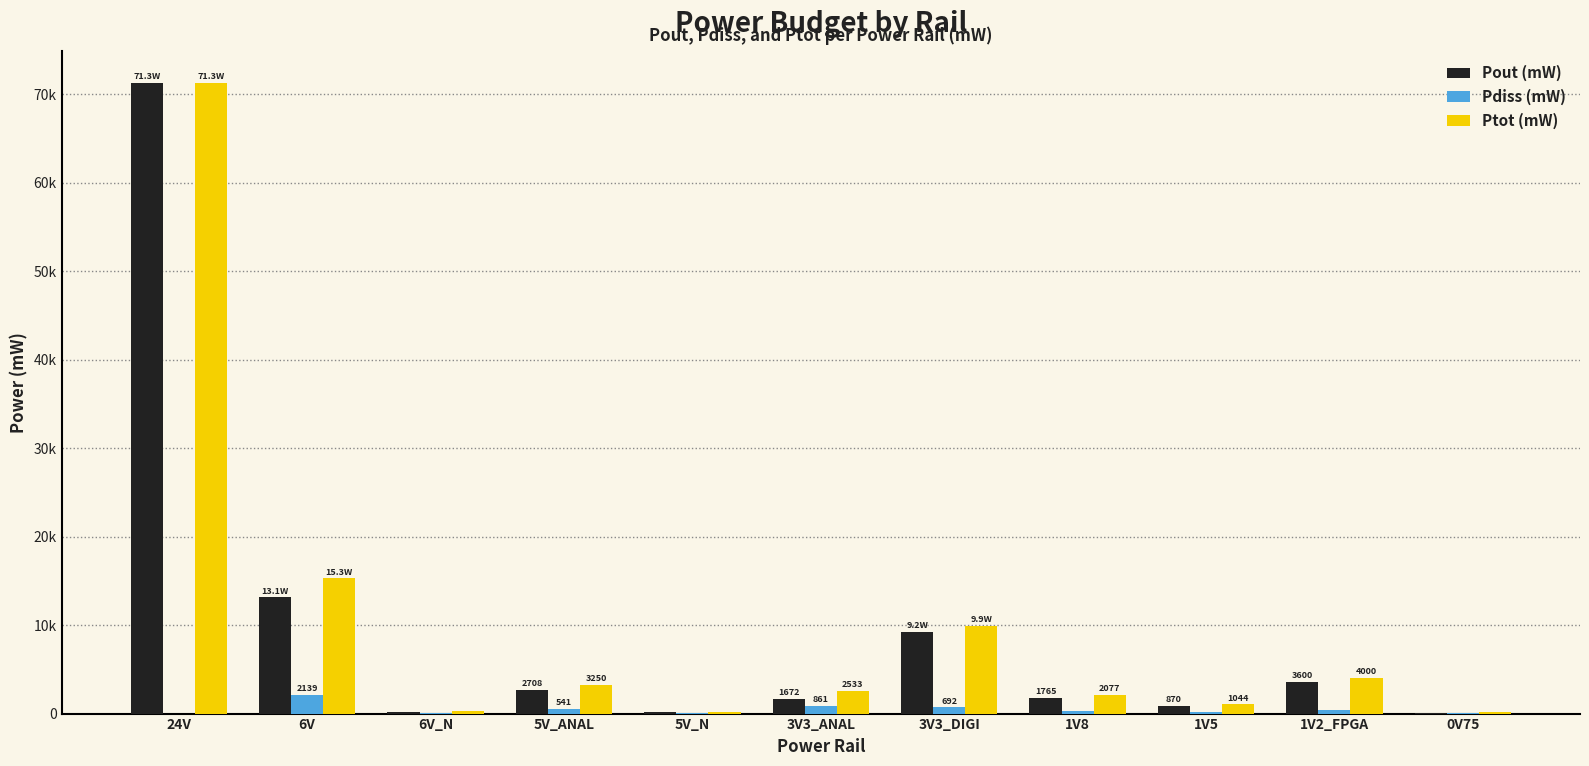

Which series has the largest total across all categories?

Ptot (mW)